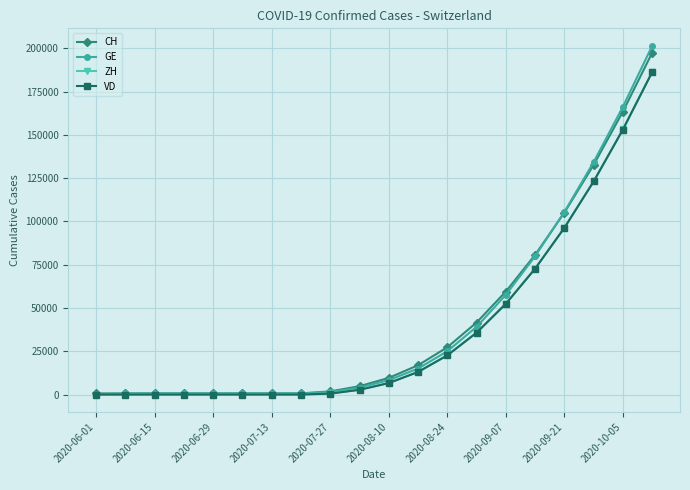

How many categories are shown in the chart?

20